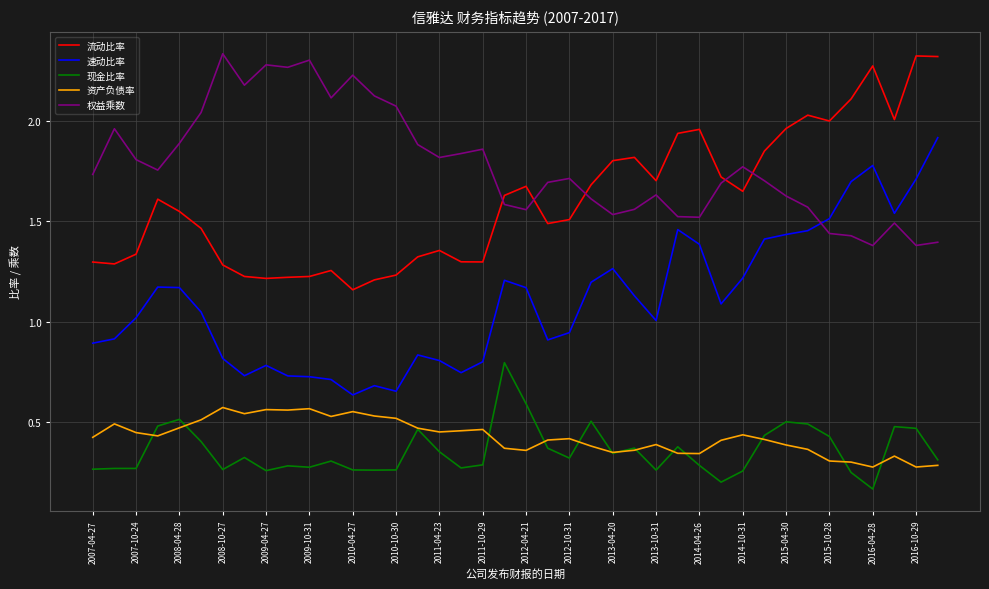

Which series has the widest spread of values?

速动比率